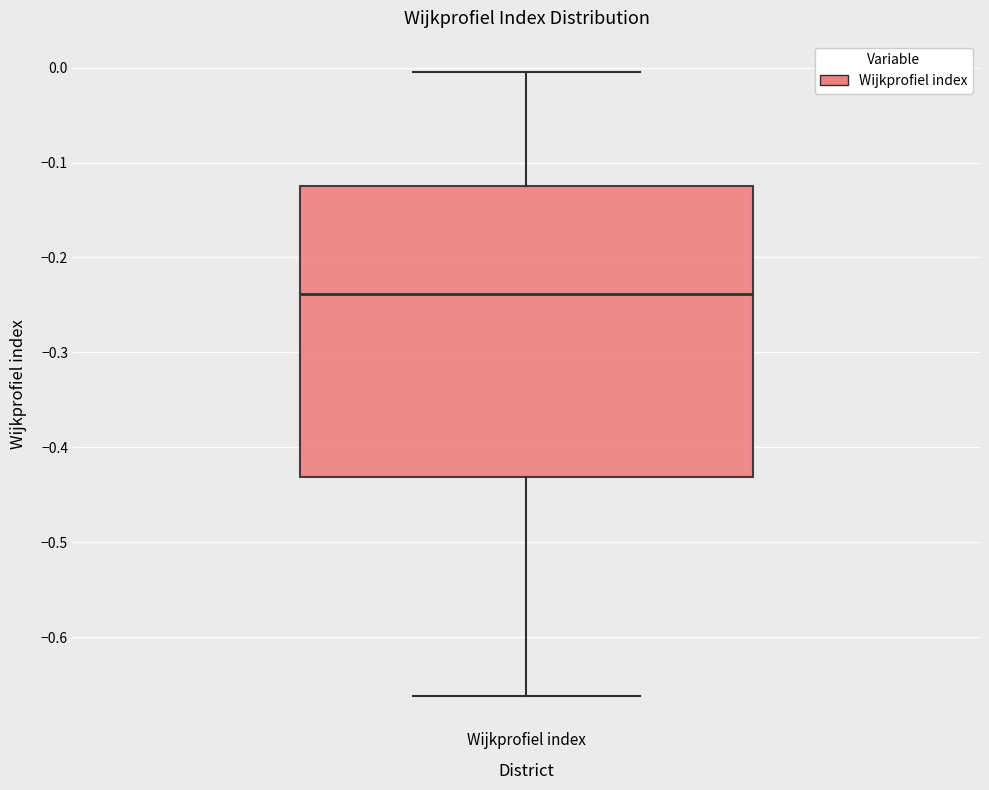

Transcribe this box plot: give where the median line is, the range the box spans, and where the two whiskers end, as read against the y-axis. The values are not printed on the chart, so give them approximately, as read against the axis.

median -0.24, box -0.43 to -0.12, whiskers -0.66 to 0.00